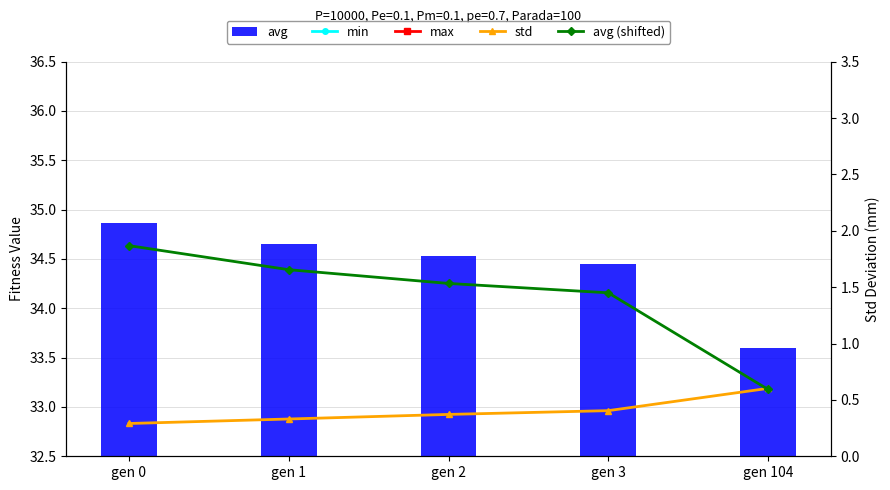

At gen 104, list the series in order from smallest to largest.

avg (shifted), std, min, avg, max